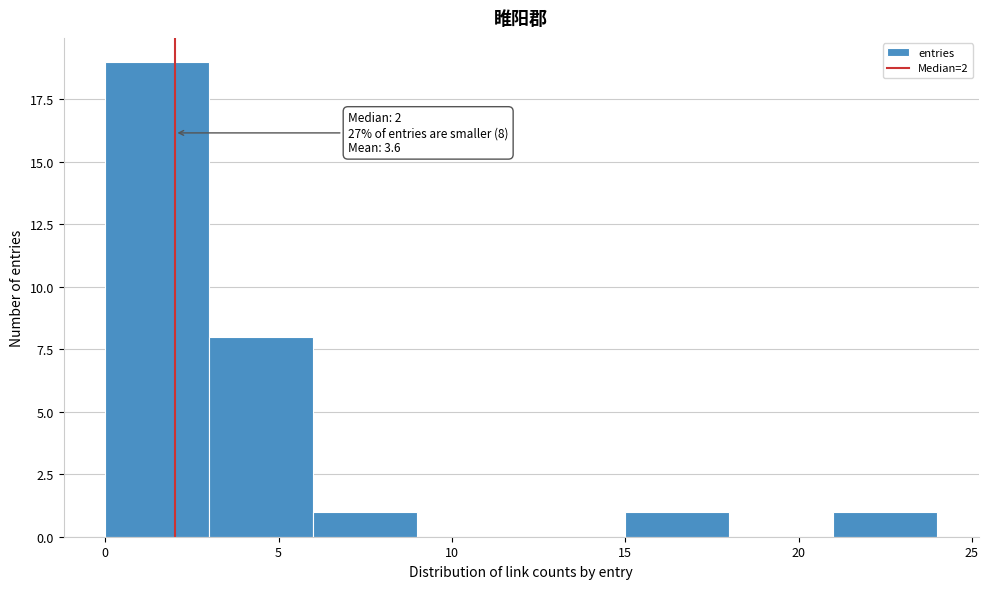

Which range on the x-axis has the tallest bar?

0 to 3